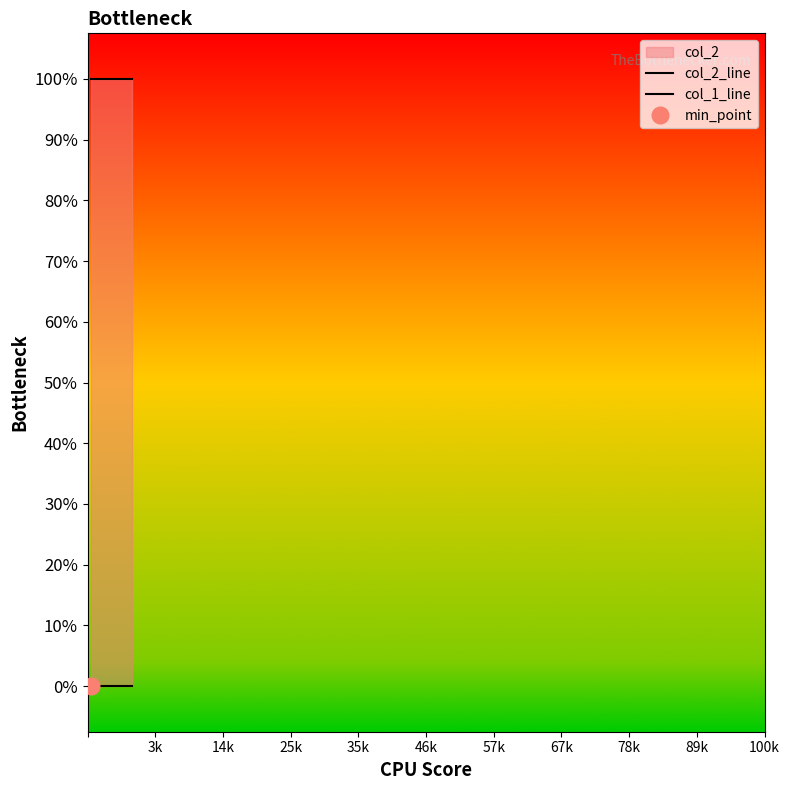

True or false: col_2_line and col_1_line intersect in this chart.

False